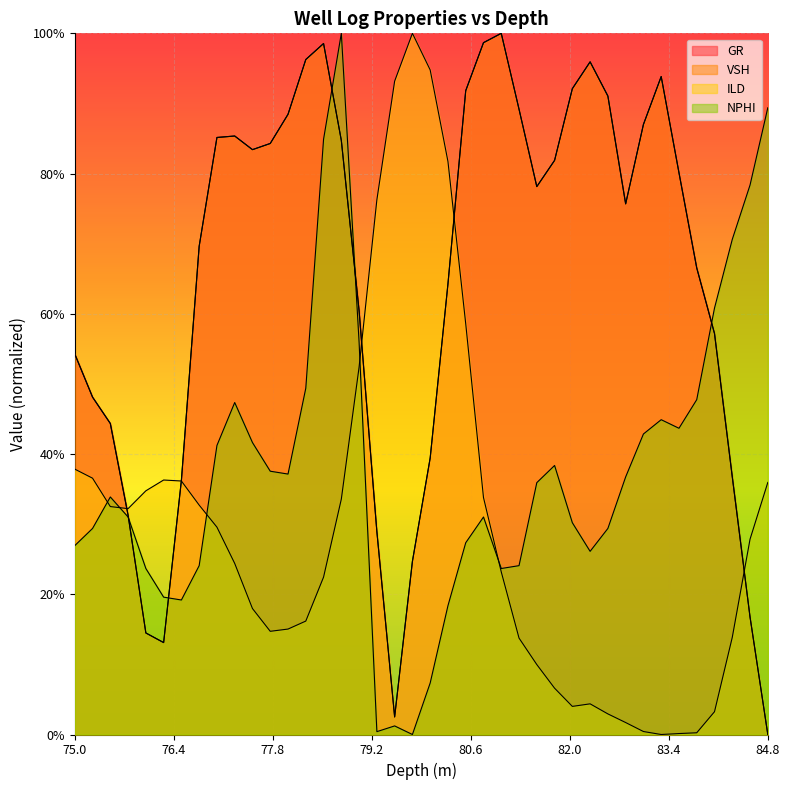

True or false: GR and VSH intersect in this chart.

True